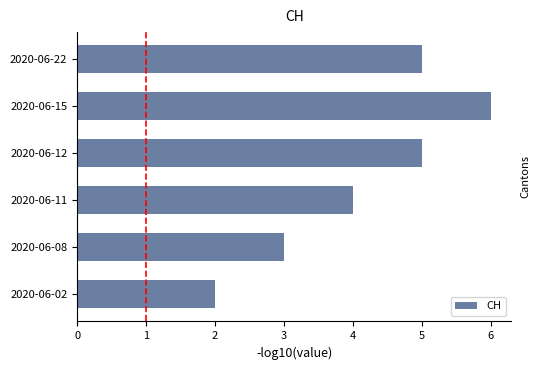

What is the smallest value displayed?

2